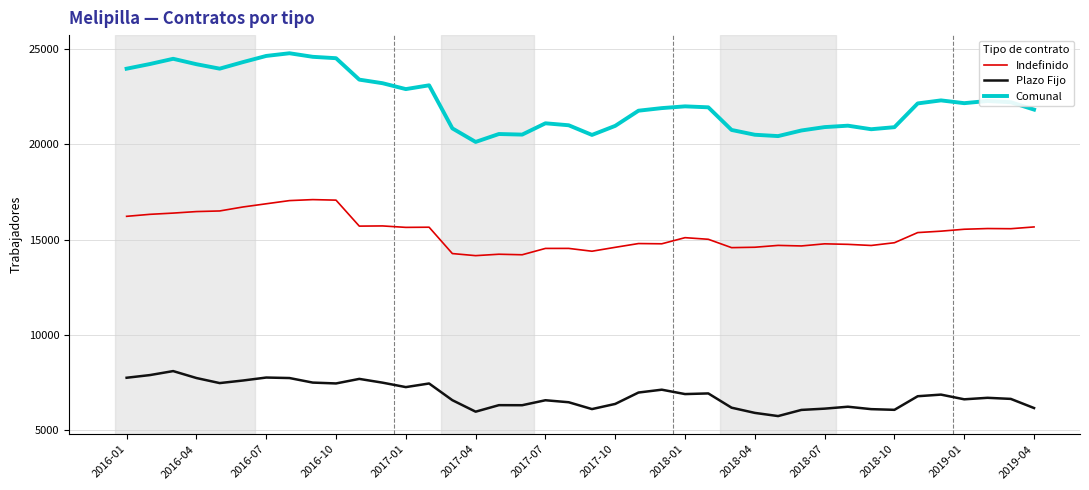

Which series has the largest range (max minus min)?

Comunal